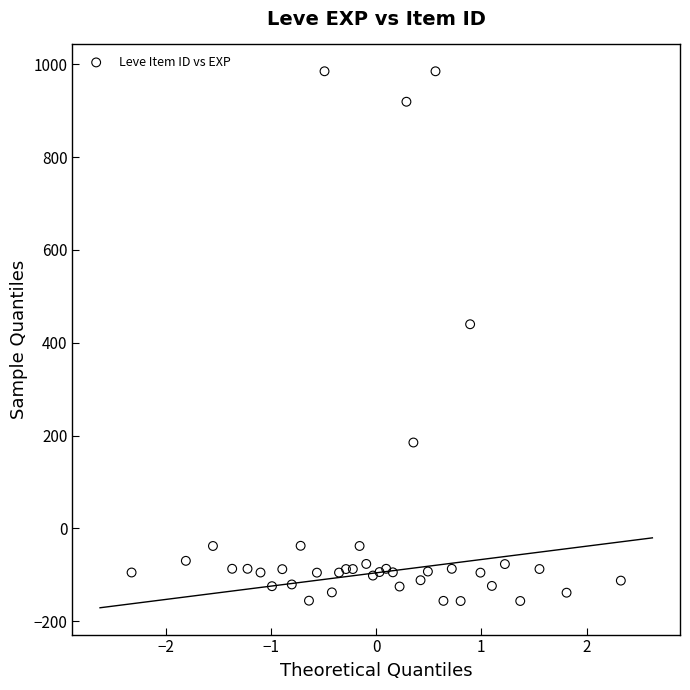

What is the range of X values (max minus min)?

4.7